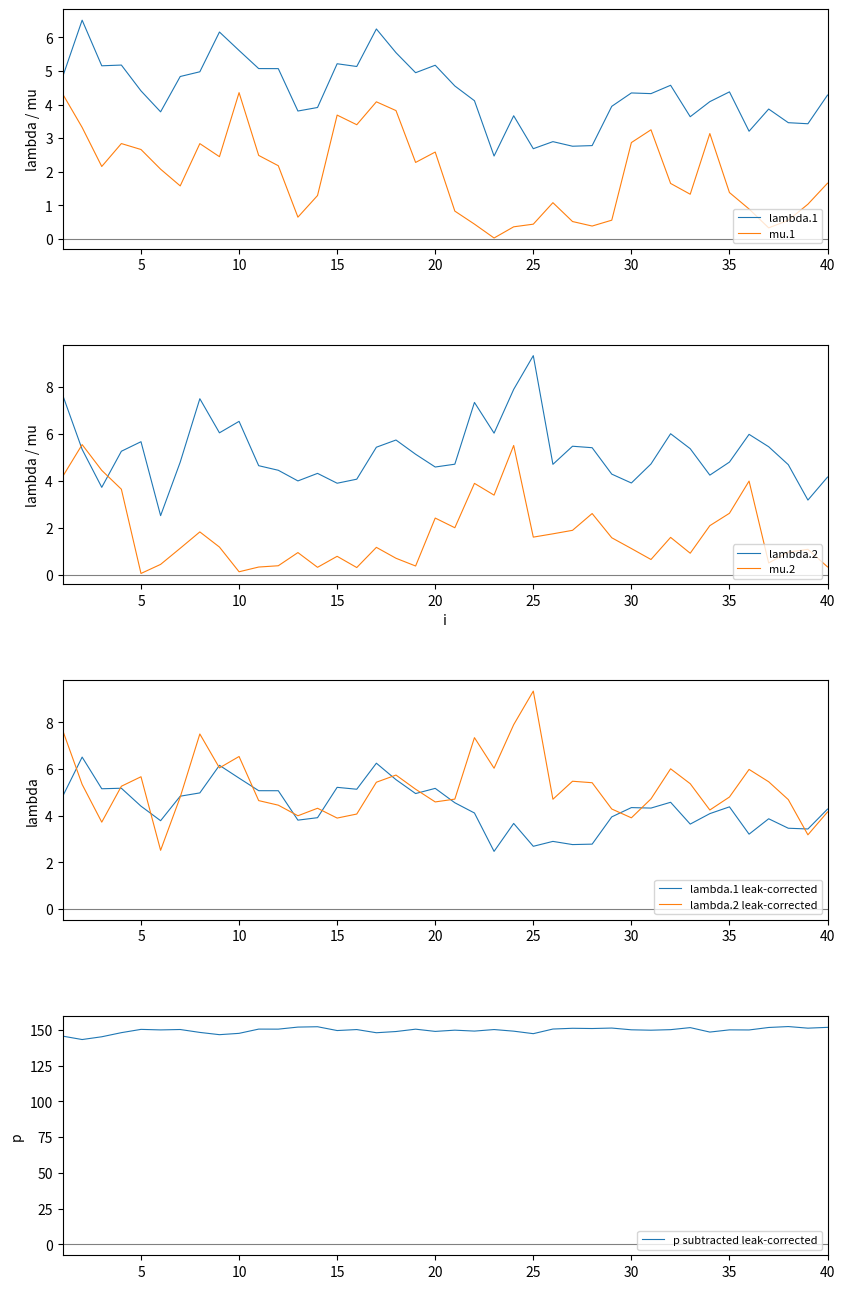

True or false: mu.1 has more than 0 points higher than both neighbors.

True